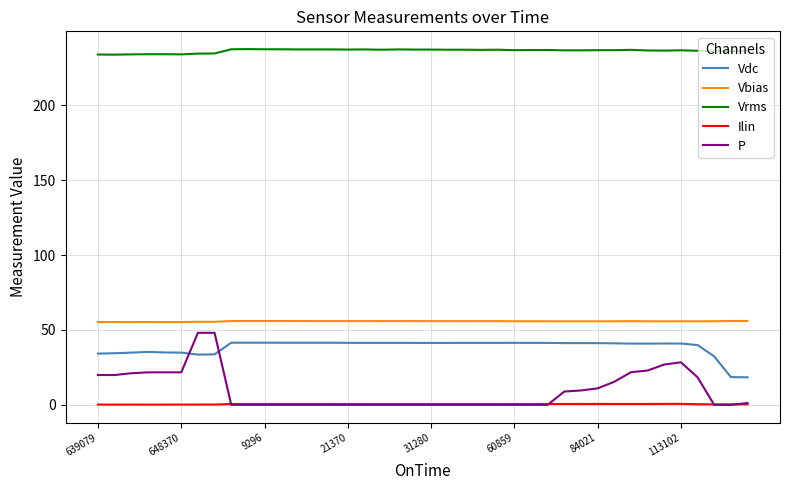

Which series has the largest total across all categories?

Vrms